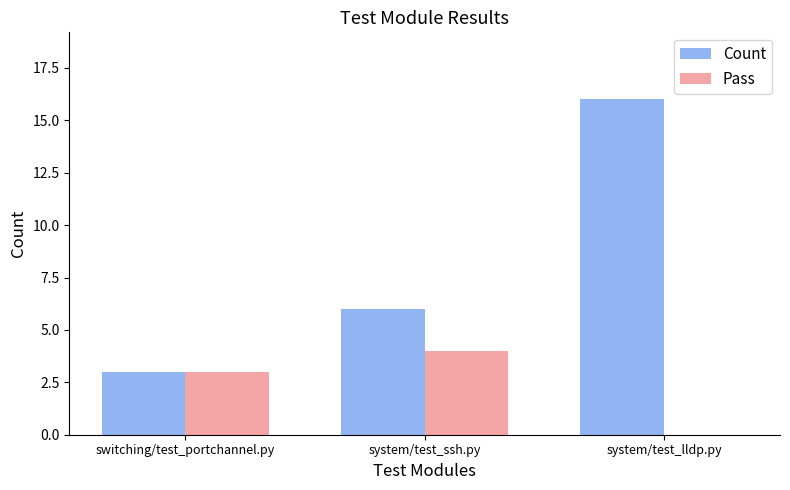

What is the sum of all Pass values?

7